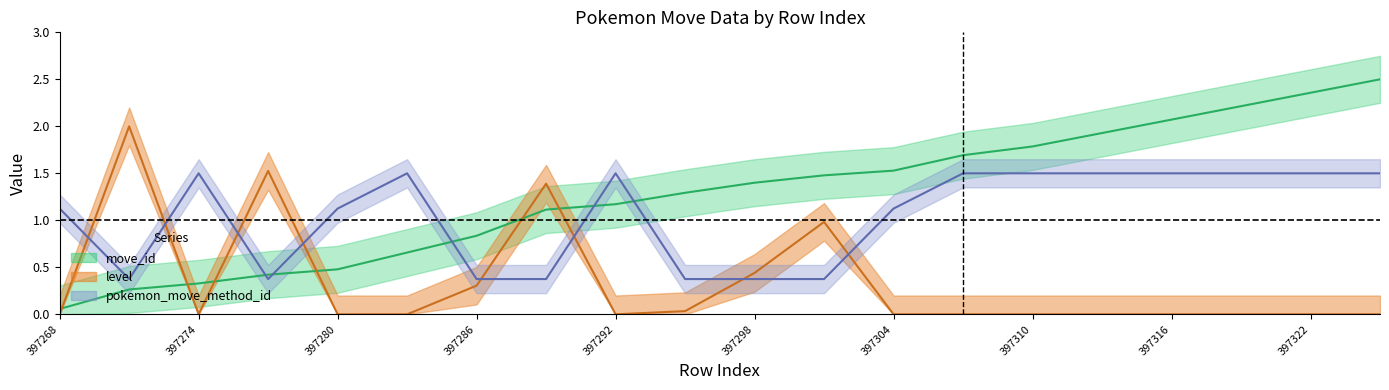

How many times do move_id and level cross each other?

6